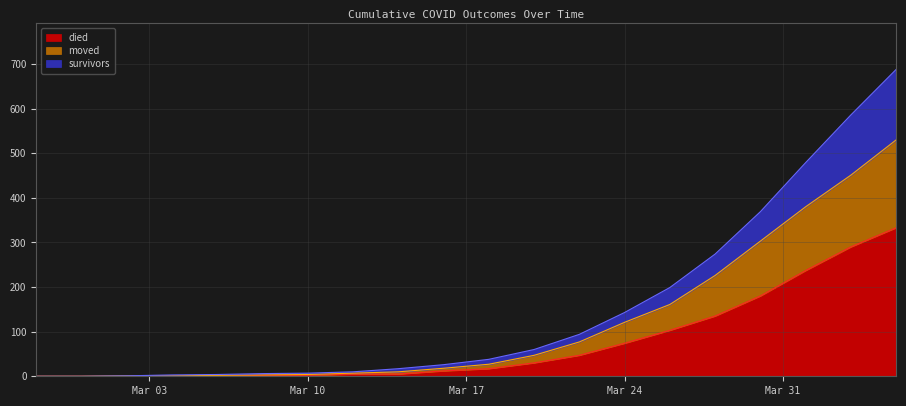

What is the maximum value for died?

333